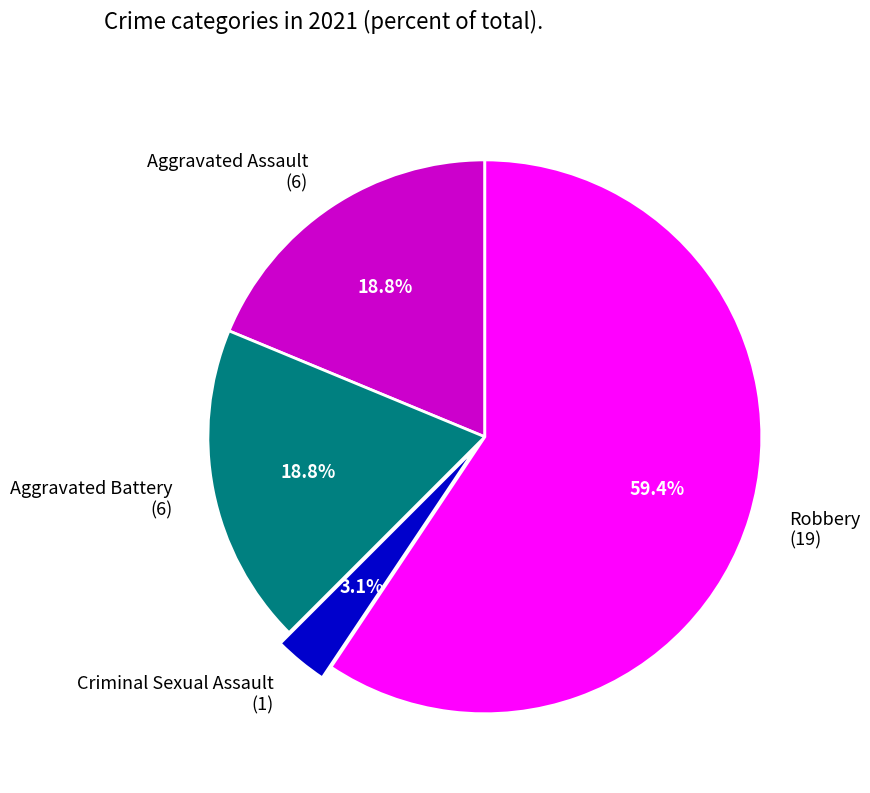

How many slices are in this pie chart?

4